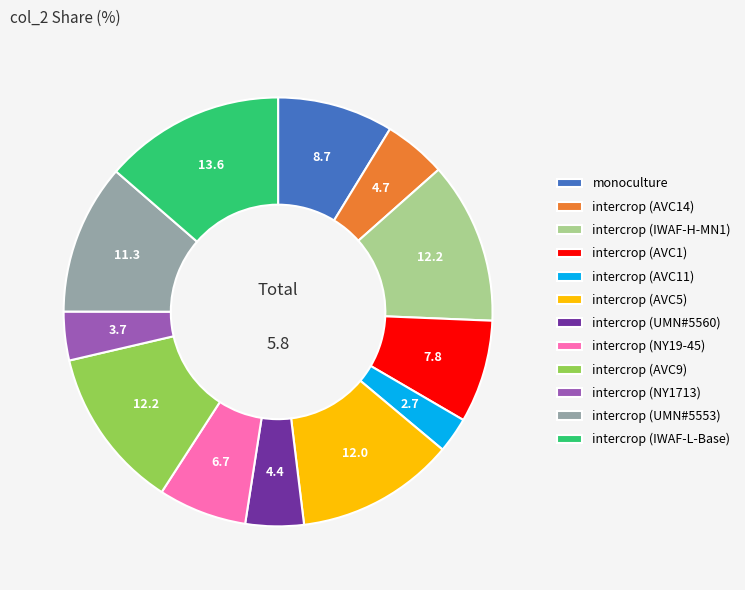

Does intercrop (UMN#5553) represent more than half of the total?

No